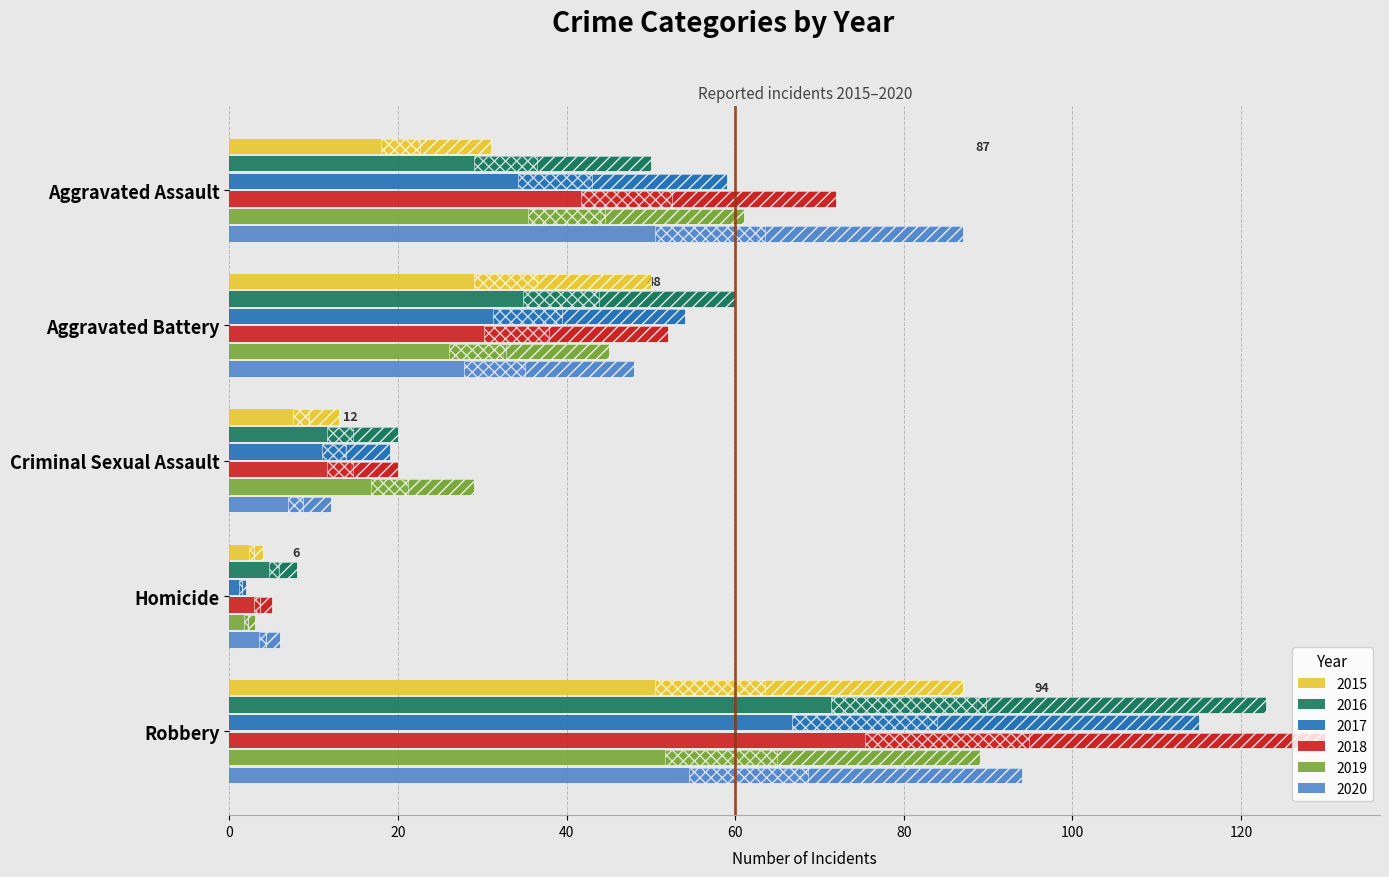

Which series has the largest total across all categories?

2018